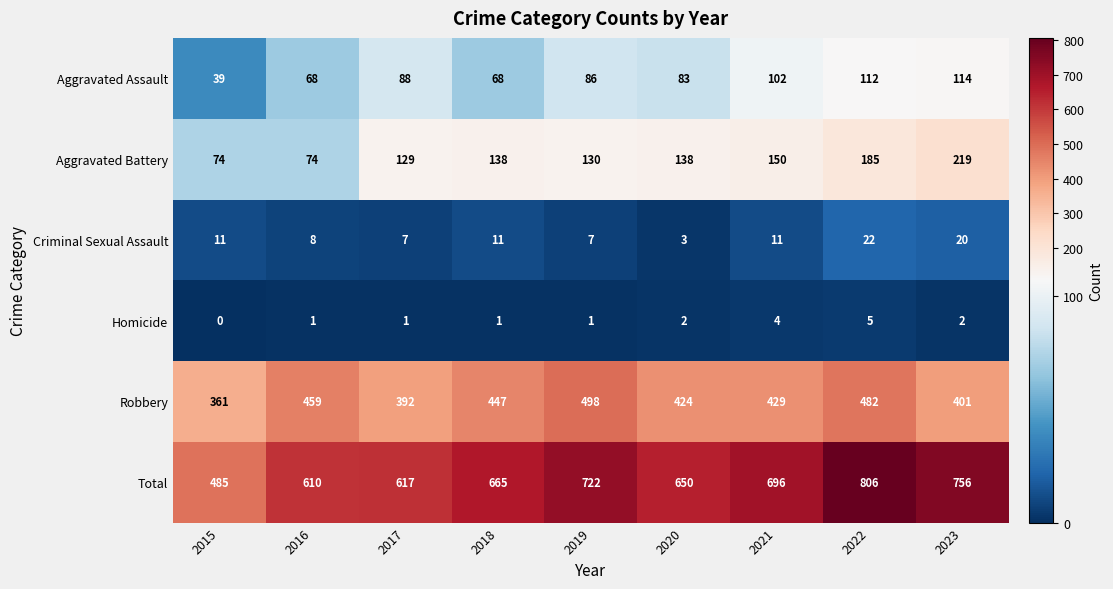

Which series has the widest spread of values?

Total